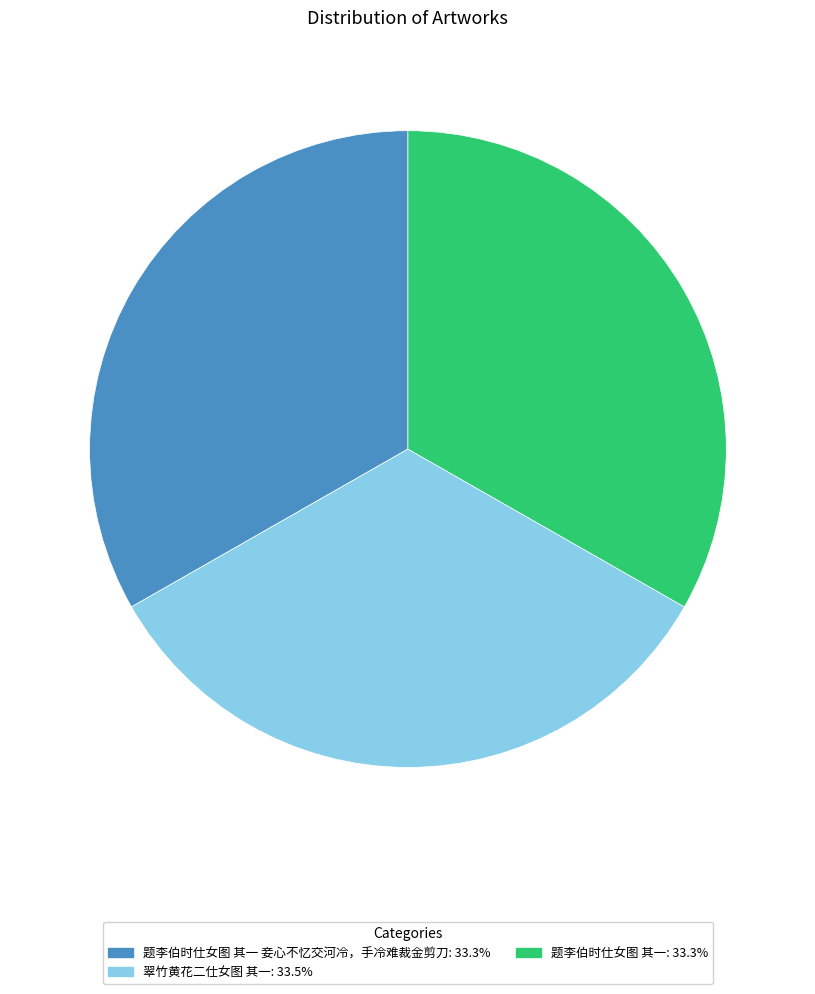

Is there any slice that represents more than half of the pie?

No